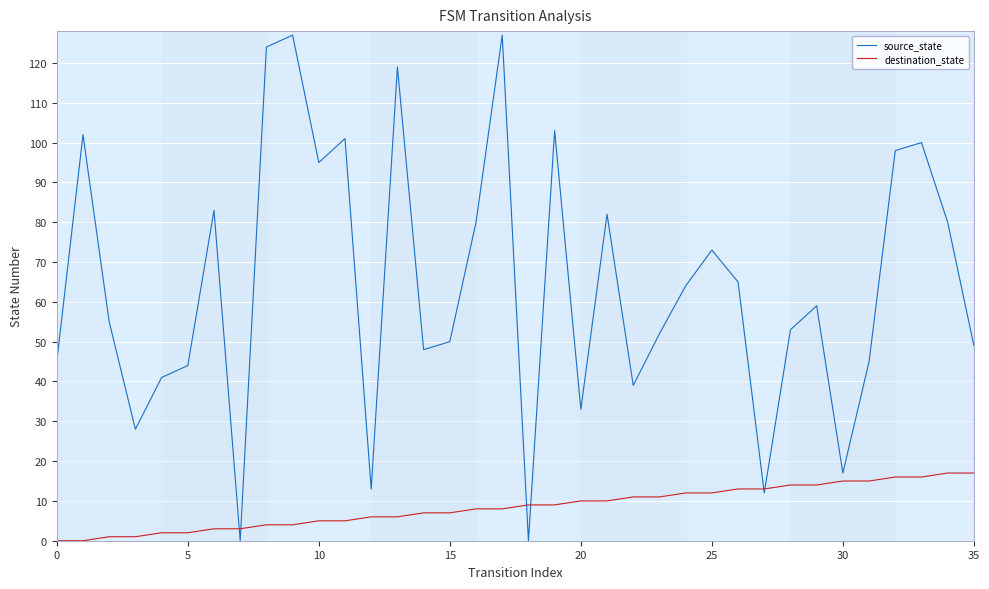

Which has a higher value, 13 or 29?

13